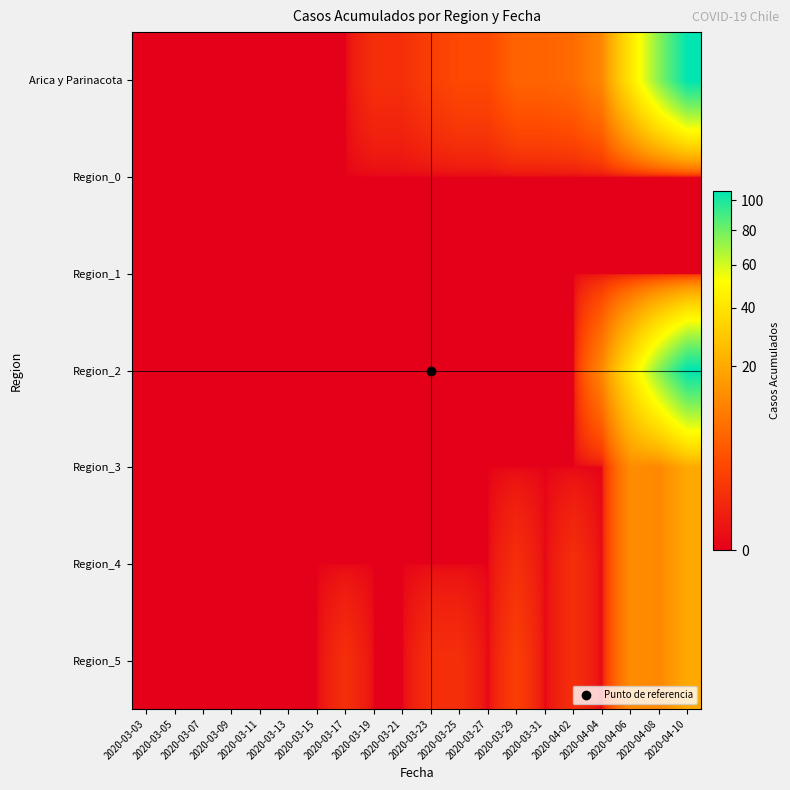

What is the difference between the highest and lowest values at 2020-04-04?

12